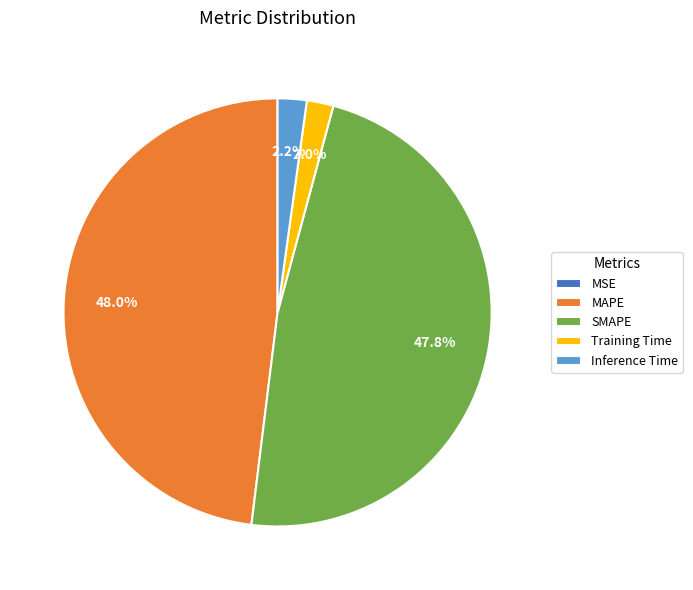

Which has a higher value, SMAPE or Inference Time?

SMAPE